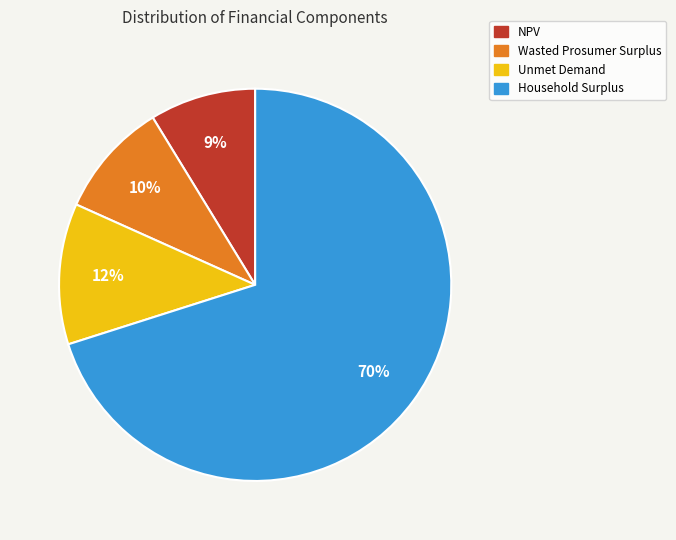

How many segments does this pie chart have?

4